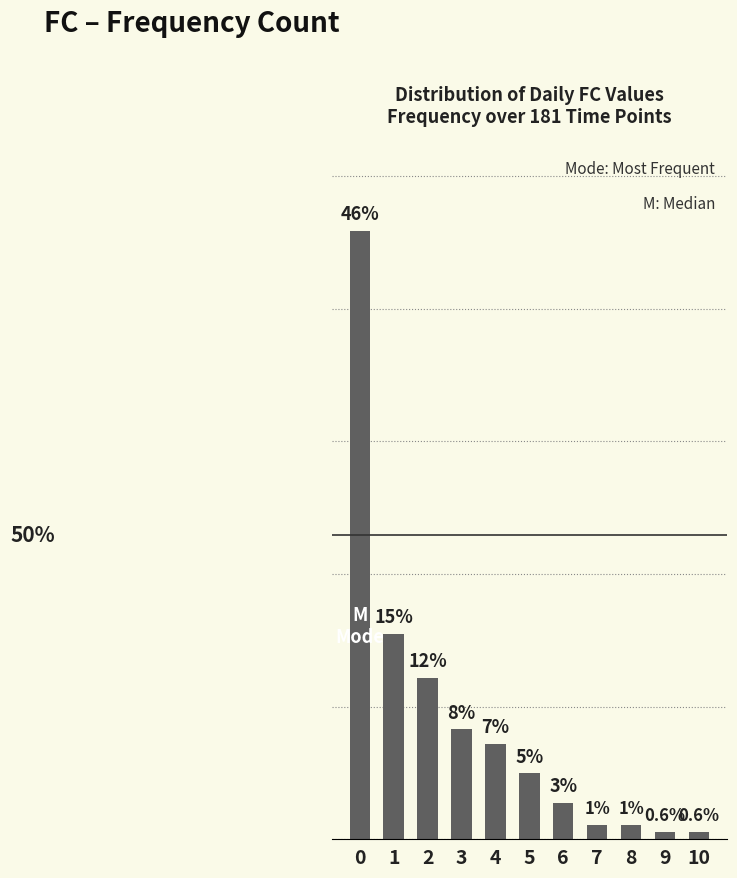

Are the bars horizontal?

No